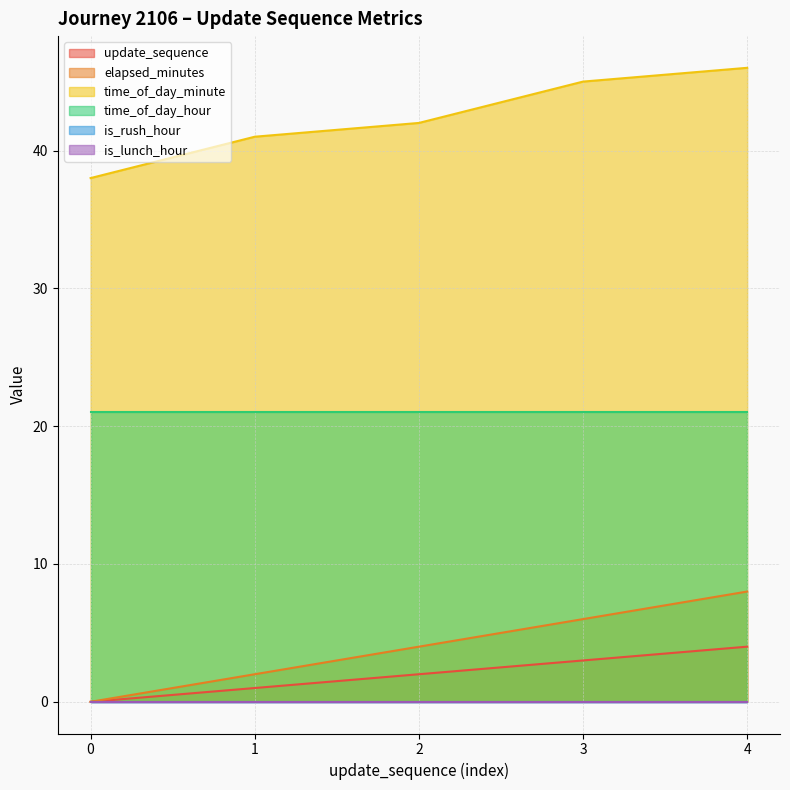

Count the time_of_day_minute values in the range 41 to 45.

3